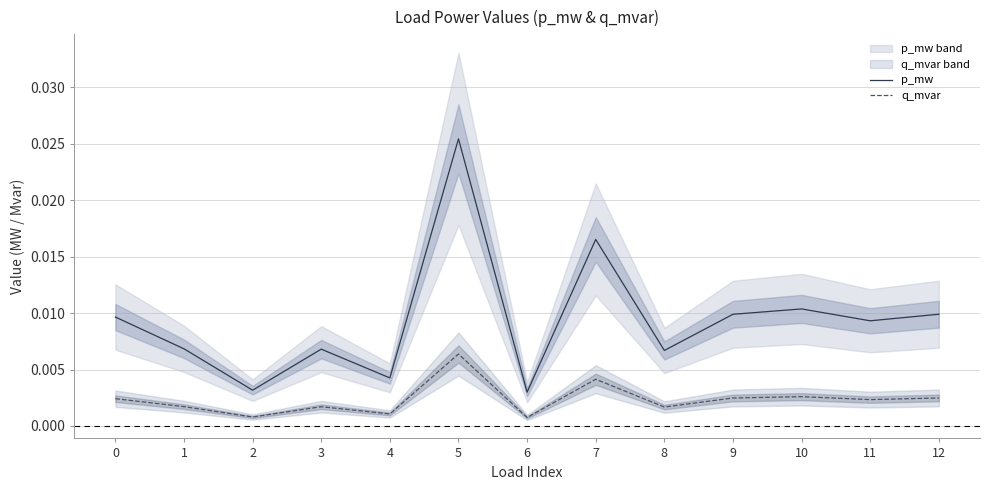

Rank the series at 8 from highest to lowest value.

p_mw, q_mvar